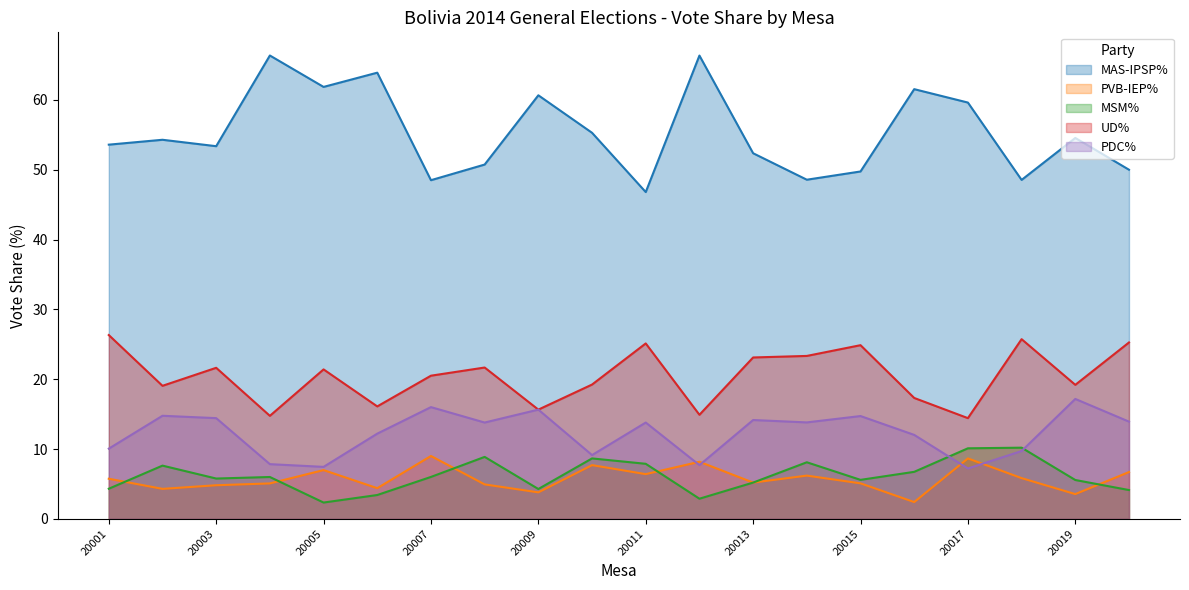

Where does the UD% series first go above 21?

20001